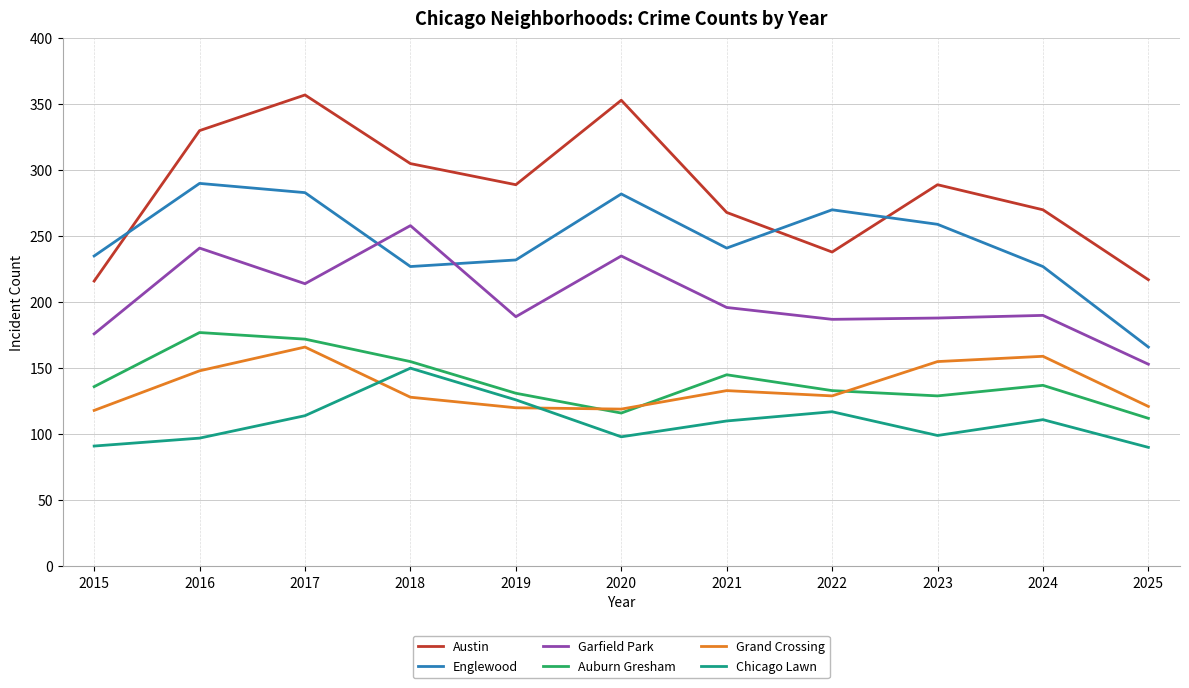

Rank the series by their maximum value, from lowest to highest.

Chicago Lawn, Grand Crossing, Auburn Gresham, Garfield Park, Englewood, Austin